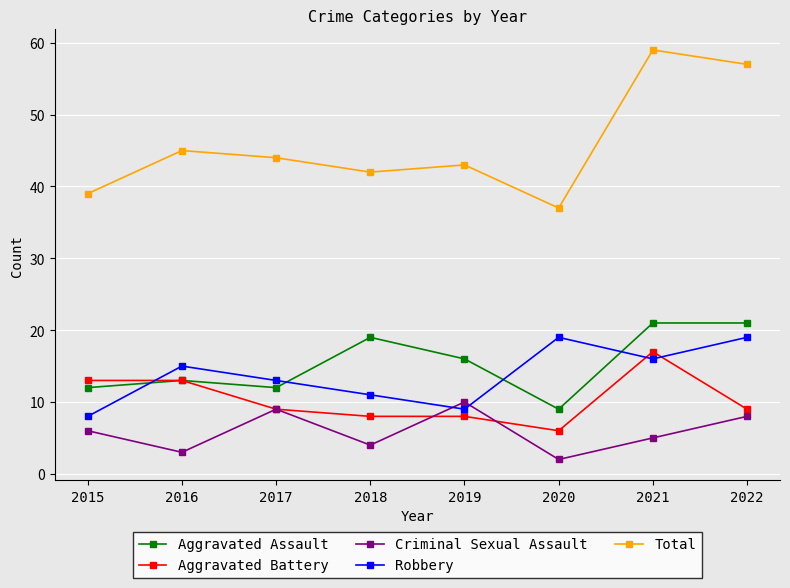

At which category does the chart reach its peak across all series?

2021